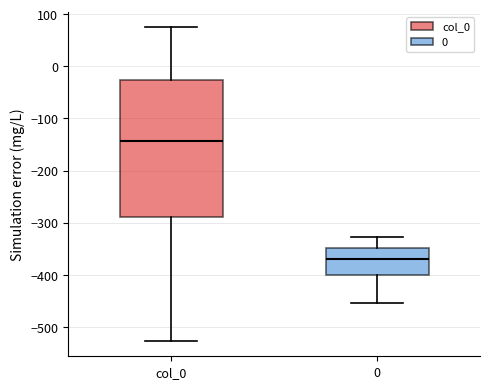

Which box is the tallest, from its lower edge to its upper edge?

col_0